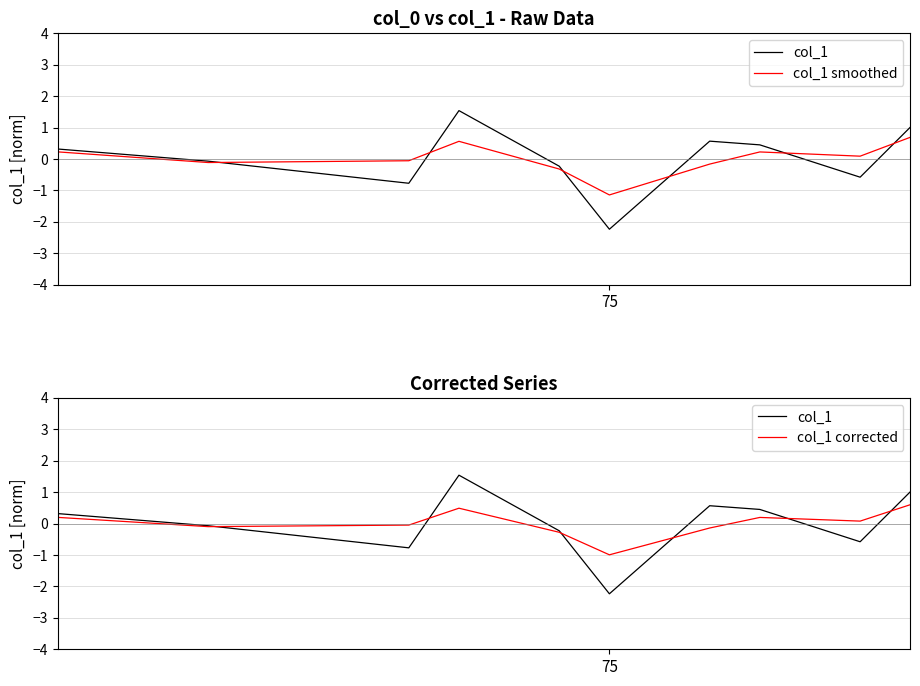

Which series has the largest total across all categories?

col_1